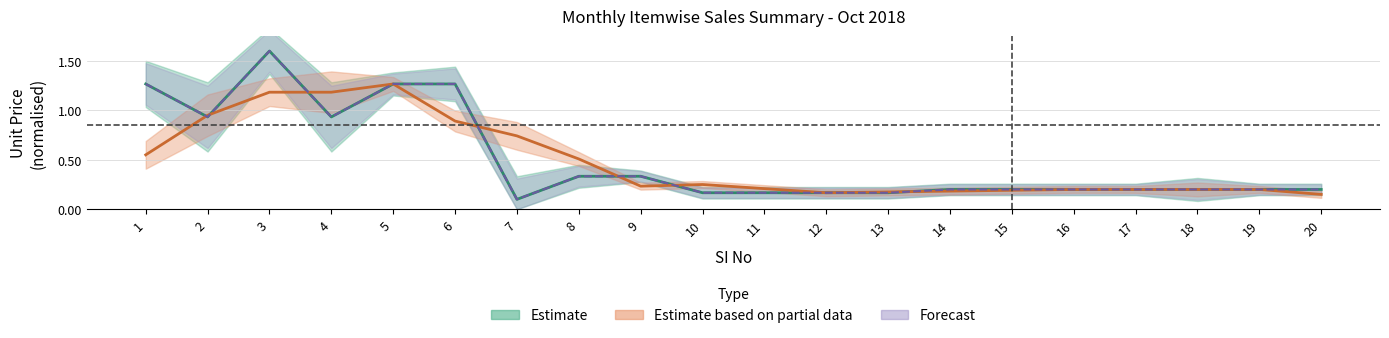

List the labels in order of value, smallest first.

7, 10, 11, 12, 13, 14, 15, 16, 17, 18, 19, 20, 8, 9, 2, 4, 1, 5, 6, 3